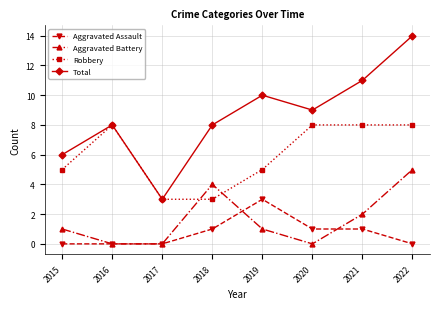

Which series has the largest total across all categories?

Total